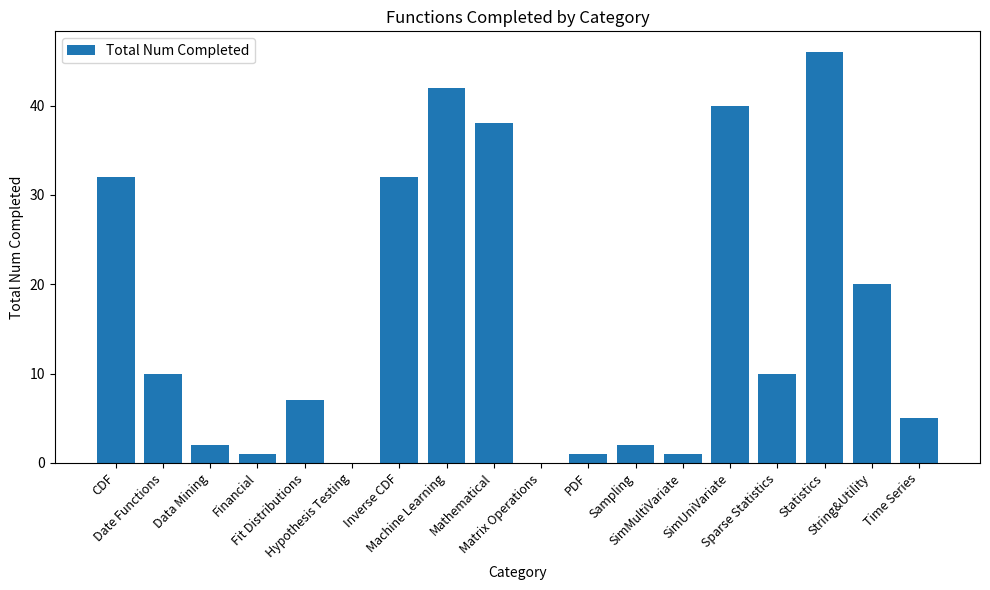

Read the value at Date Functions.

10